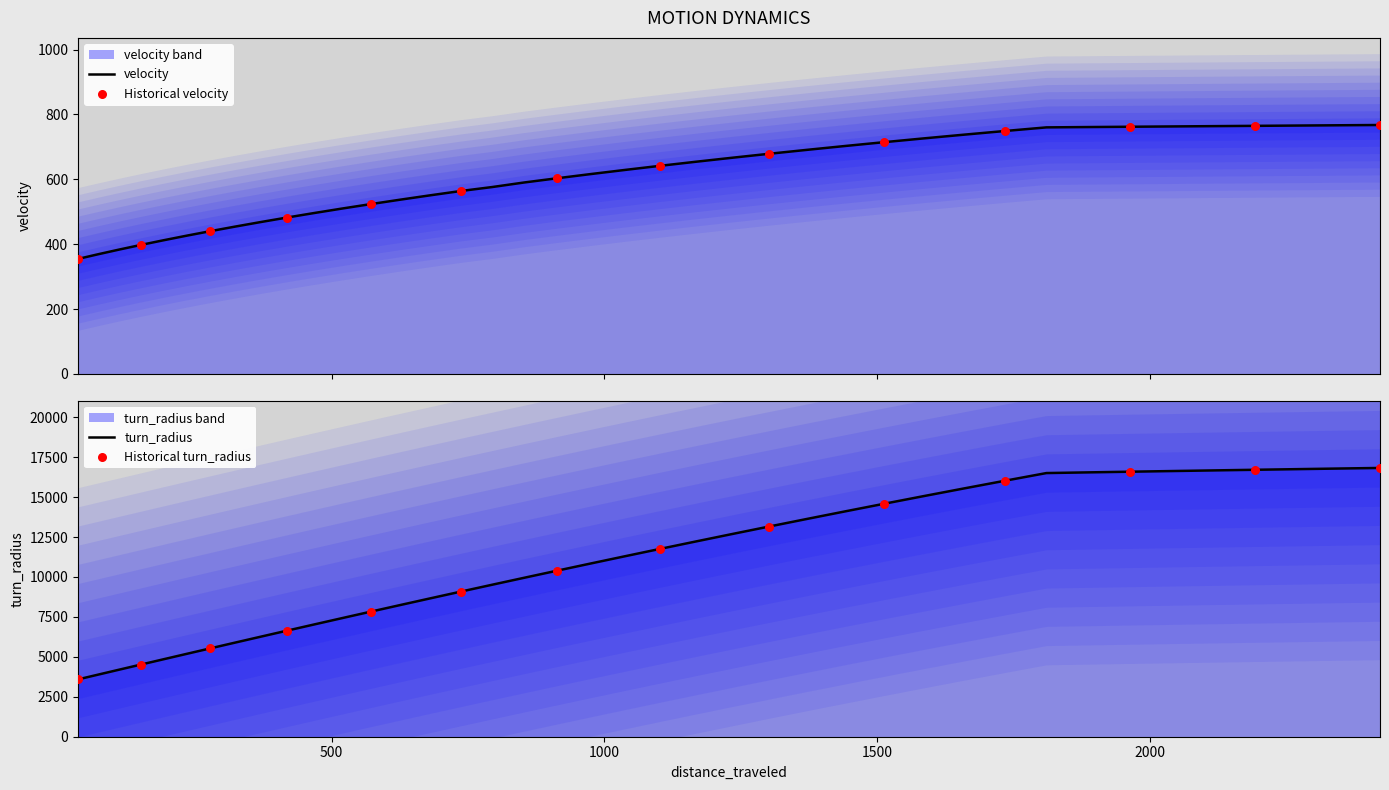

Which series has the largest total across all categories?

distance_traveled